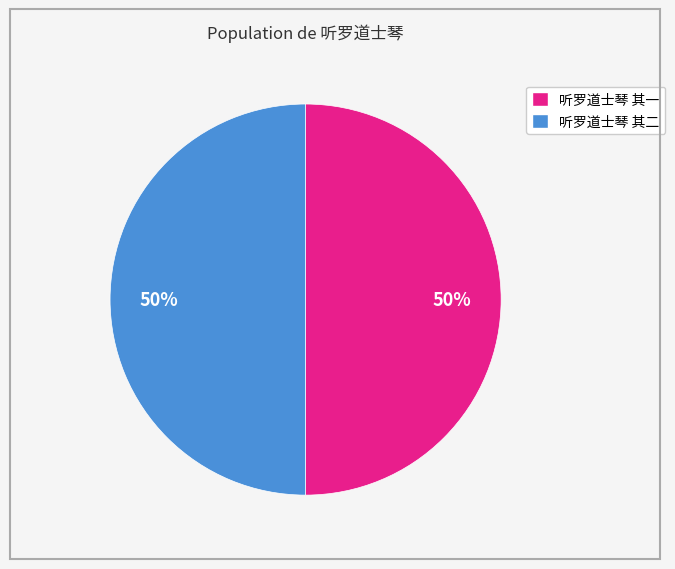

What is the ratio of the value at 听罗道士琴 其一 to the value at 听罗道士琴 其二?

1.0